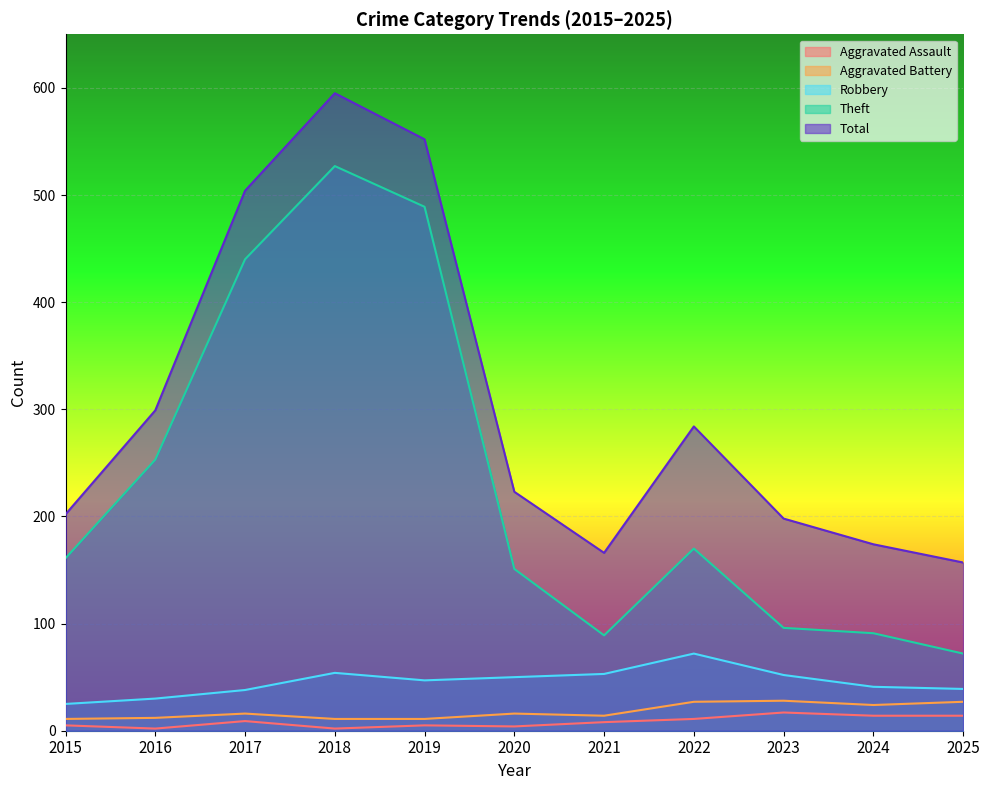

At which category does Theft reach its first local peak?

2018